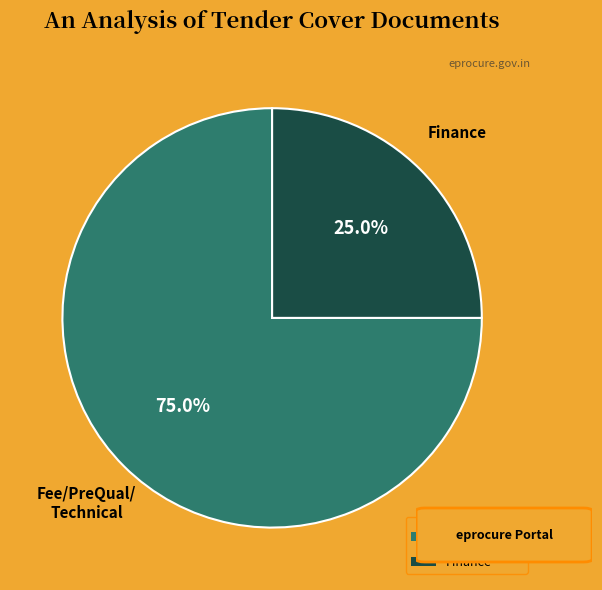

How many segments does this pie chart have?

2